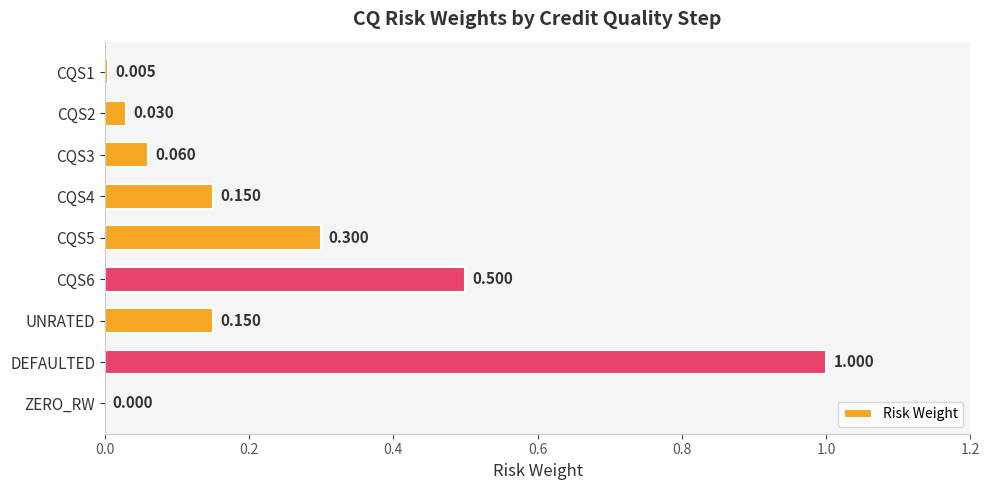

Where is the data nearest to the value 0?

ZERO_RW